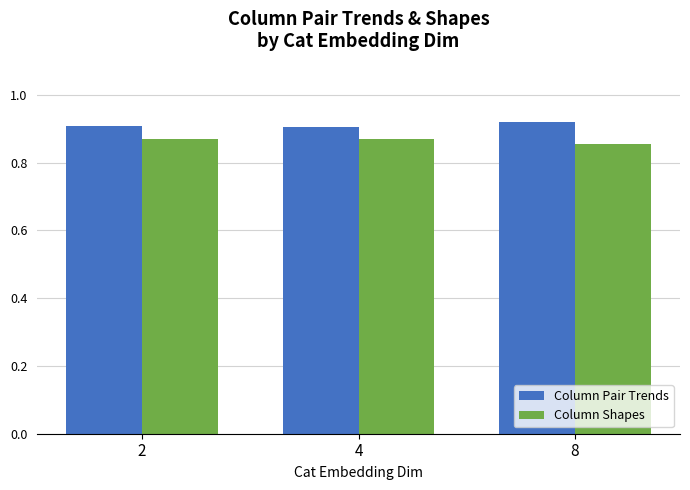

List the series in order of their overall mean, lowest first.

Column Shapes, Column Pair Trends